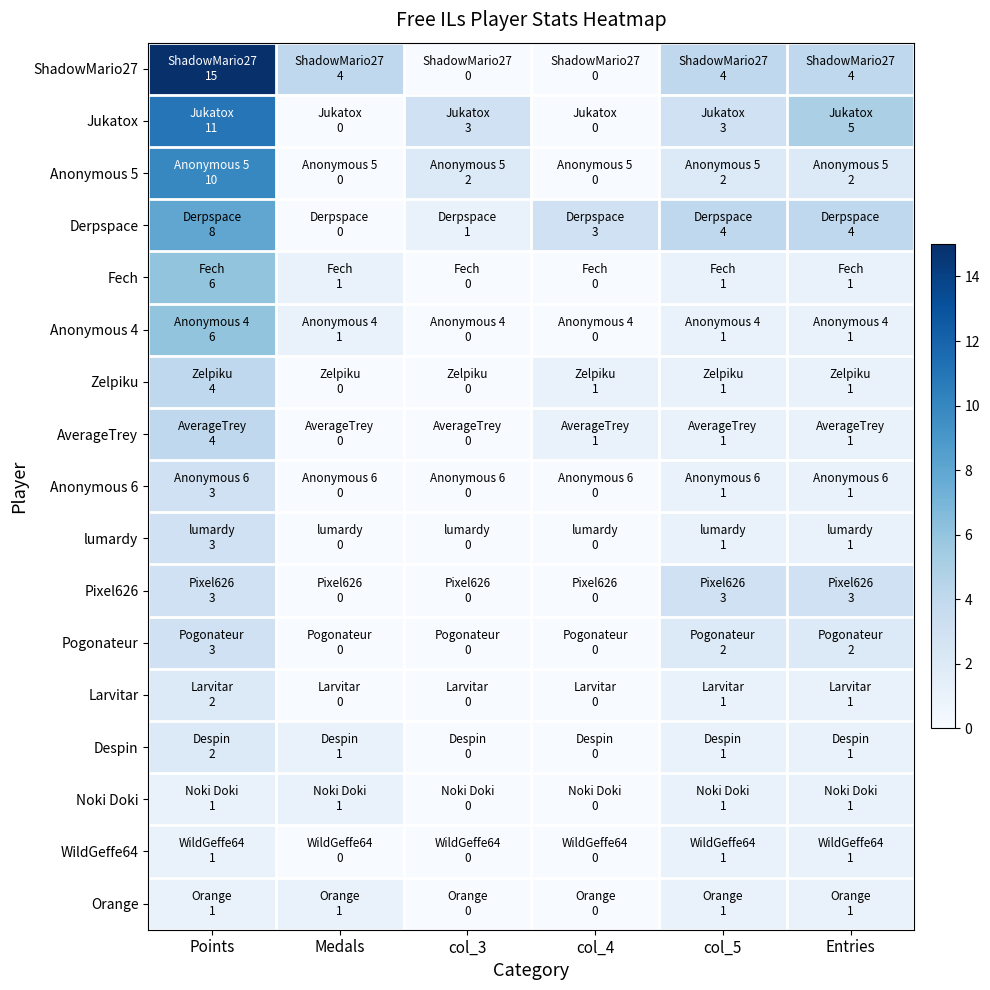

At which category is the sum across all series the highest?

Points